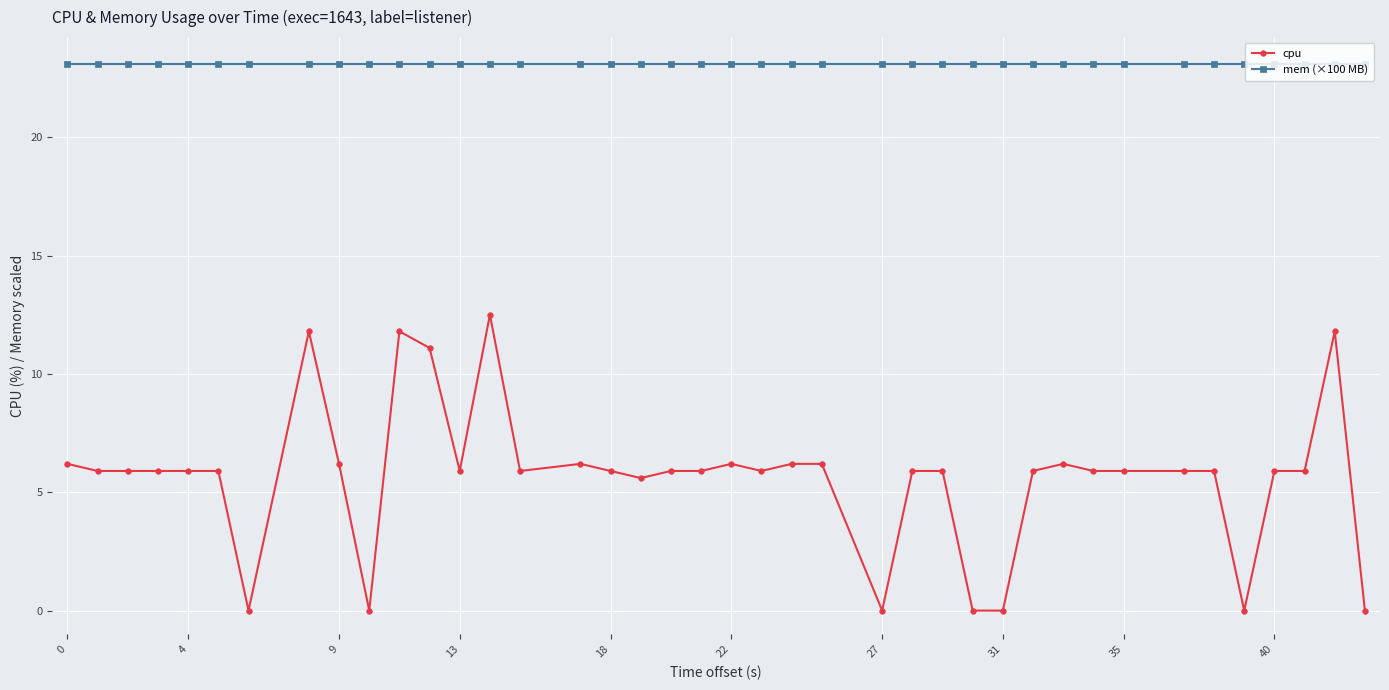

What is the value of the mem (×100 MB) point at the 4th from the left?

23.1